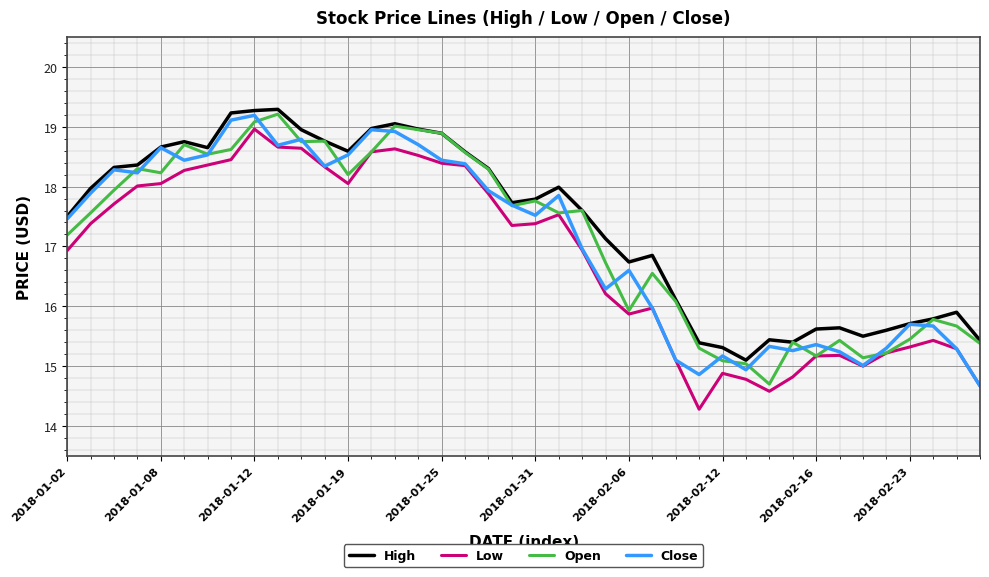

How many values in the Open series are below 17?

17